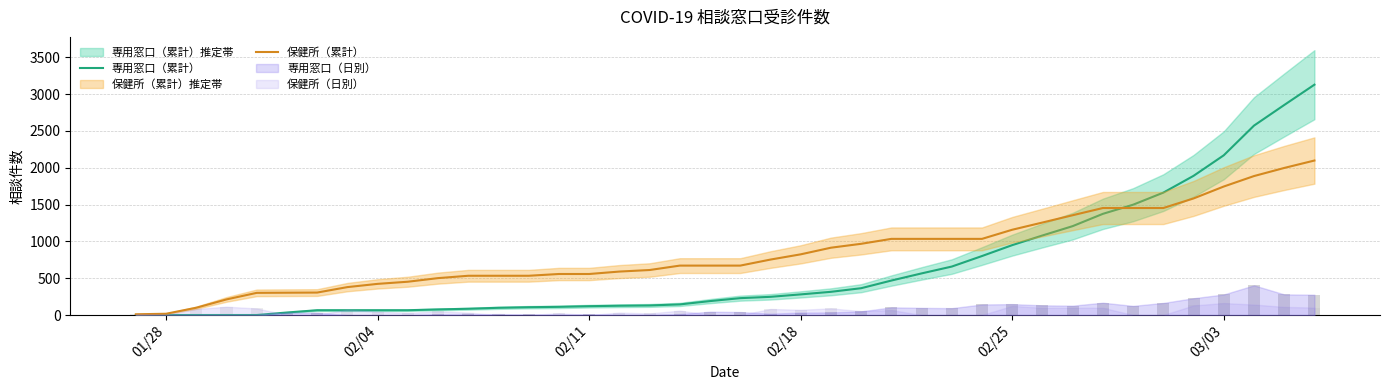

True or false: 保健所（累計） has a value of 15 at 01/28.

False